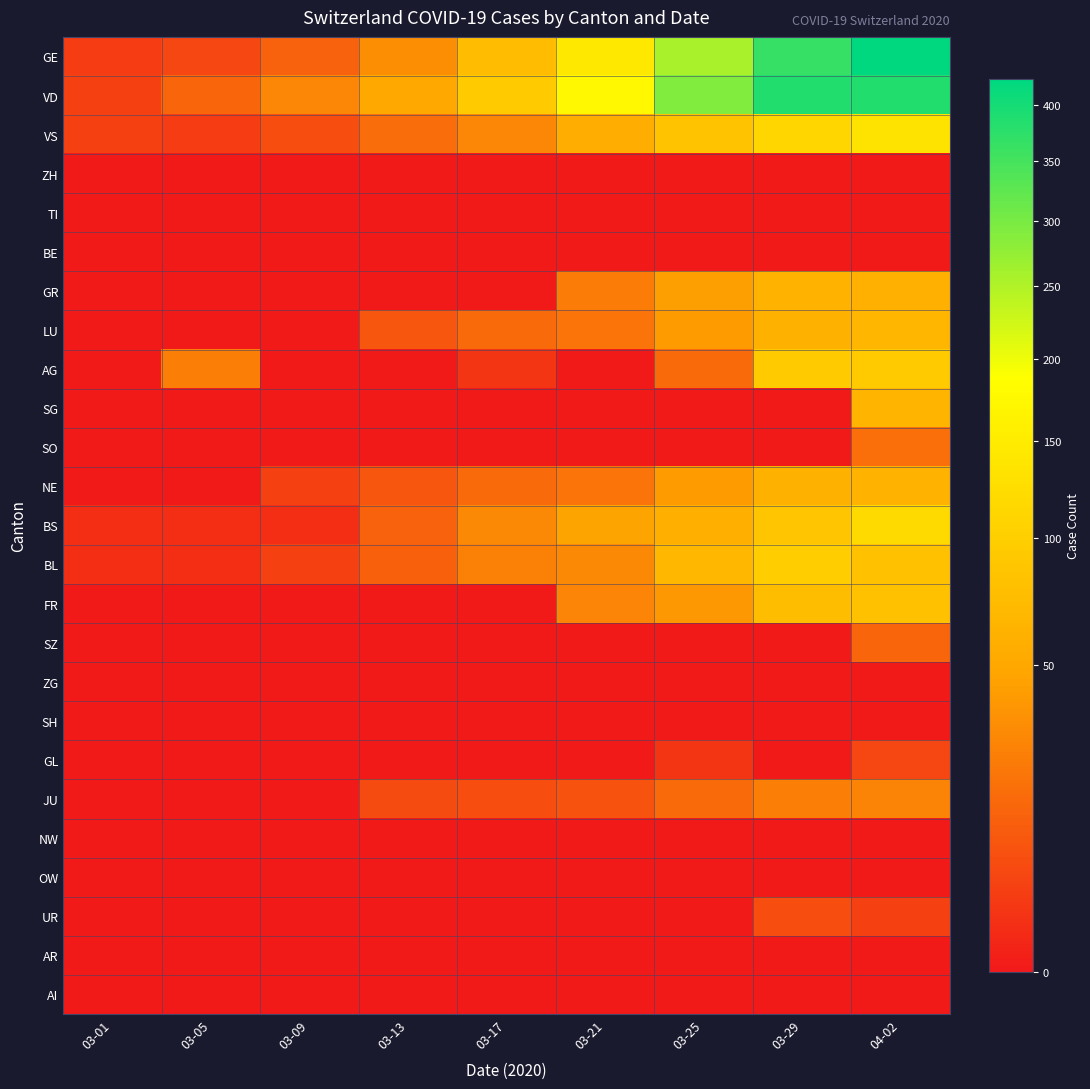

At which category is the sum across all series the highest?

04-02